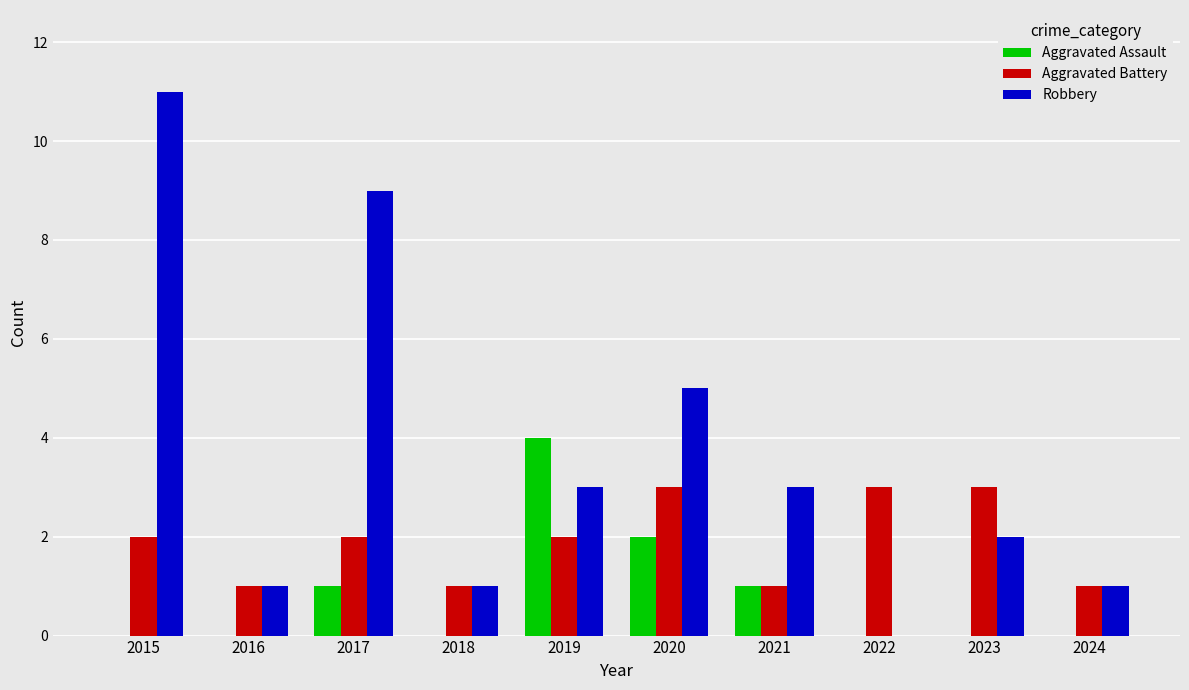

What is the sum of all Robbery values?

36